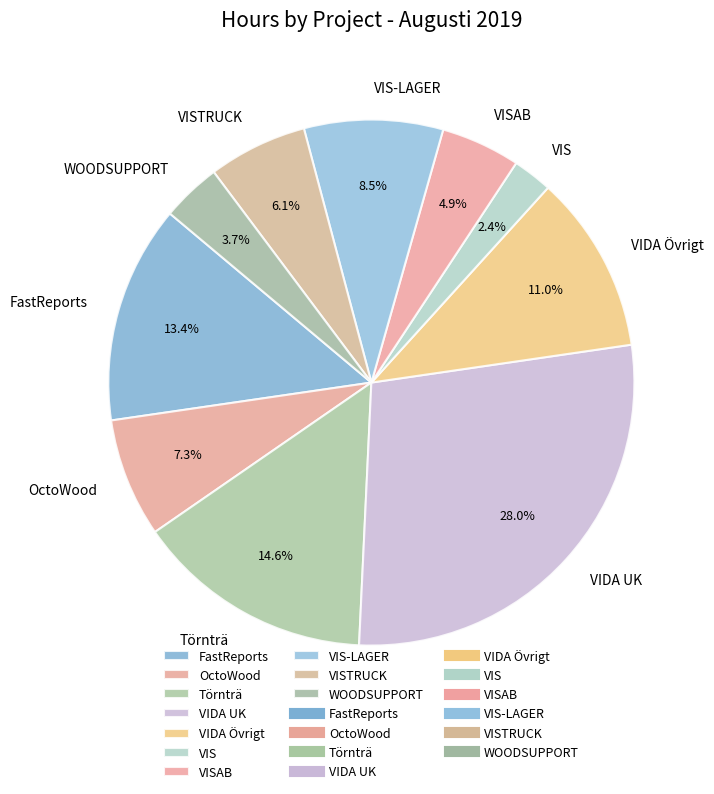

How many slices are in this pie chart?

10